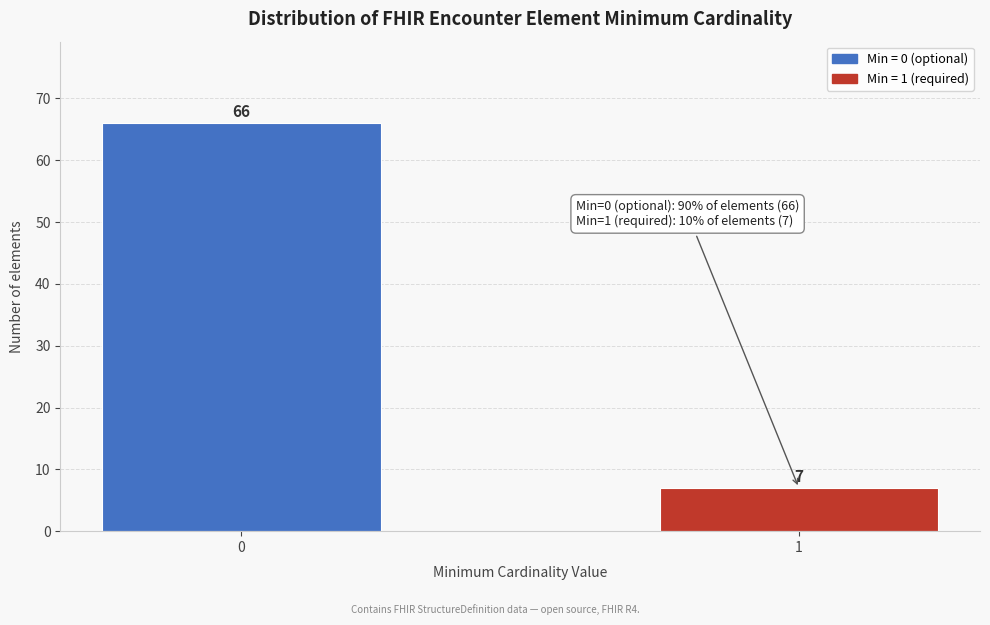

Reading left to right, what are all the values shown in this chart?

0=66	1=7